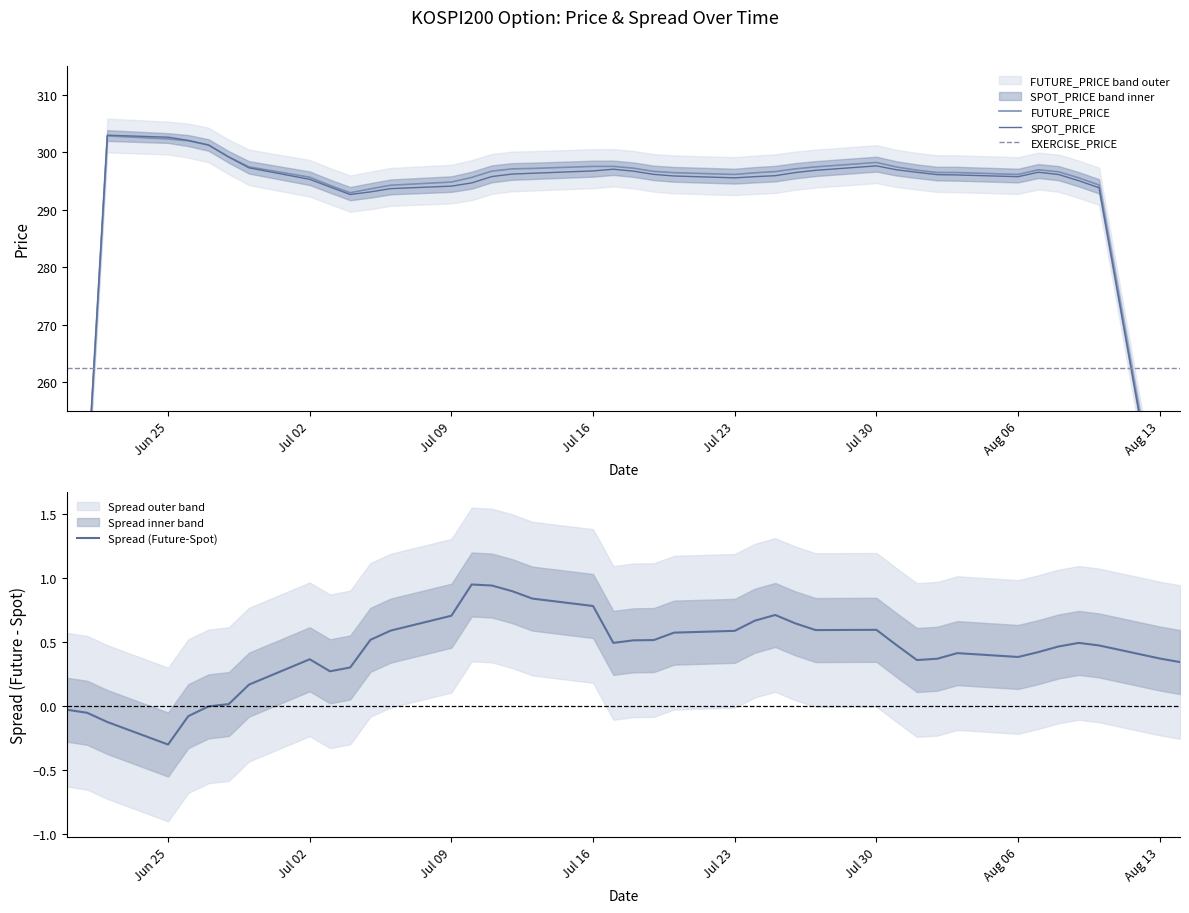

How many values in the Spread (Future-Spot) series are below 0?

6